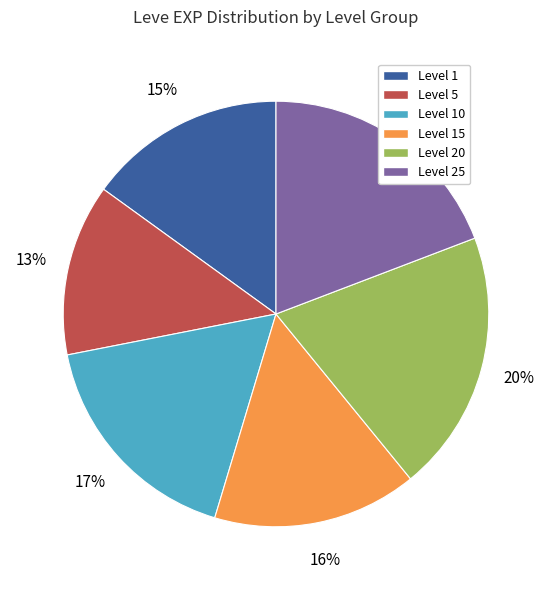

True or false: Level 25 accounts for 26% of the total.

False